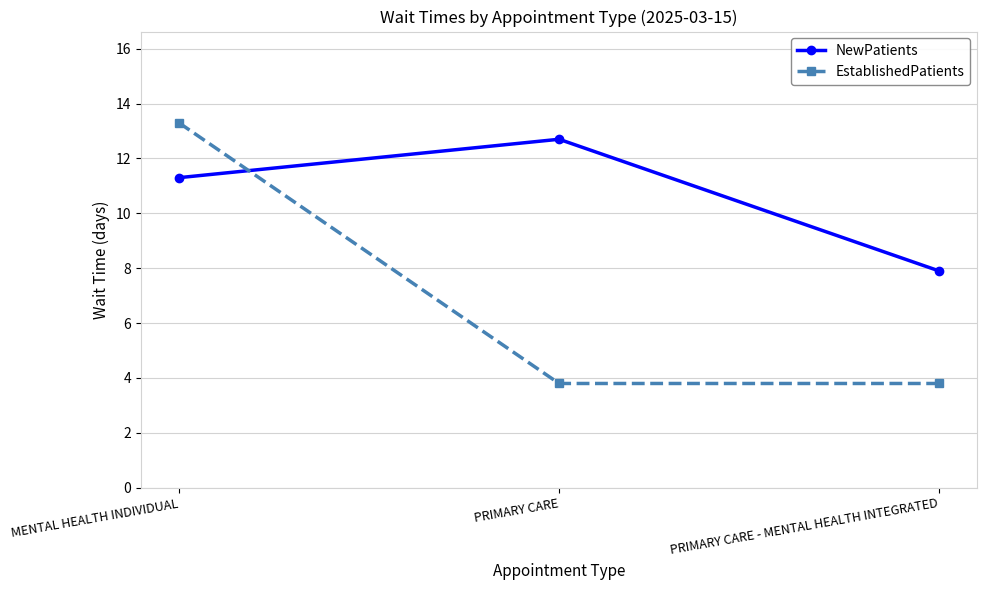

What is the label of the 1st point from the right?

PRIMARY CARE - MENTAL HEALTH INTEGRATED